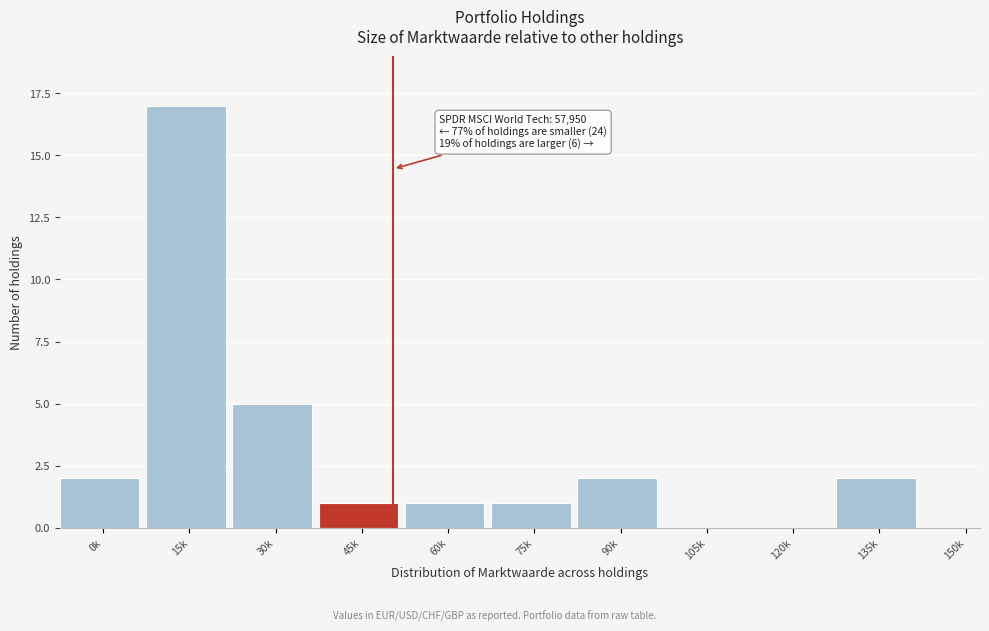

Reading left to right, what are all the values shown in this chart?

0k=2	15k=17	30k=5	45k=1	60k=1	75k=1	90k=2	105k=0	120k=0	135k=2	150k=0